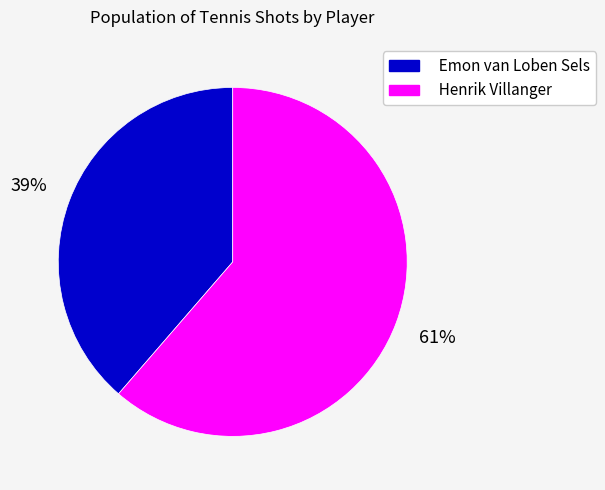

Which has a higher value, Emon van Loben Sels or Henrik Villanger?

Henrik Villanger